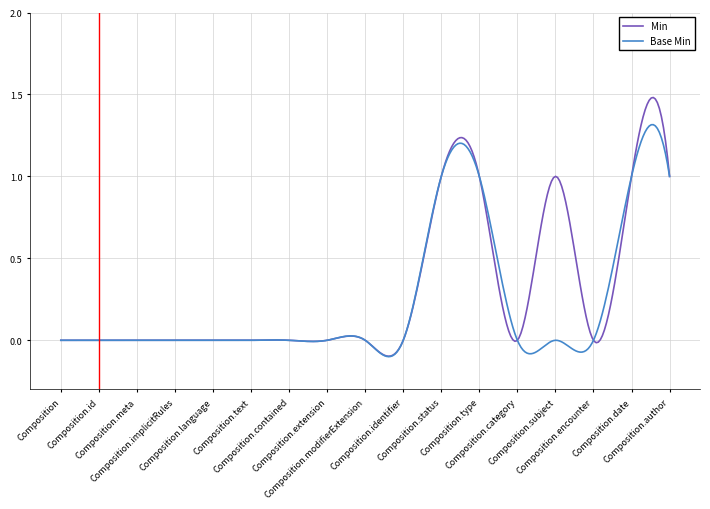

List the series in order of their peak value, lowest first.

Base Min, Min